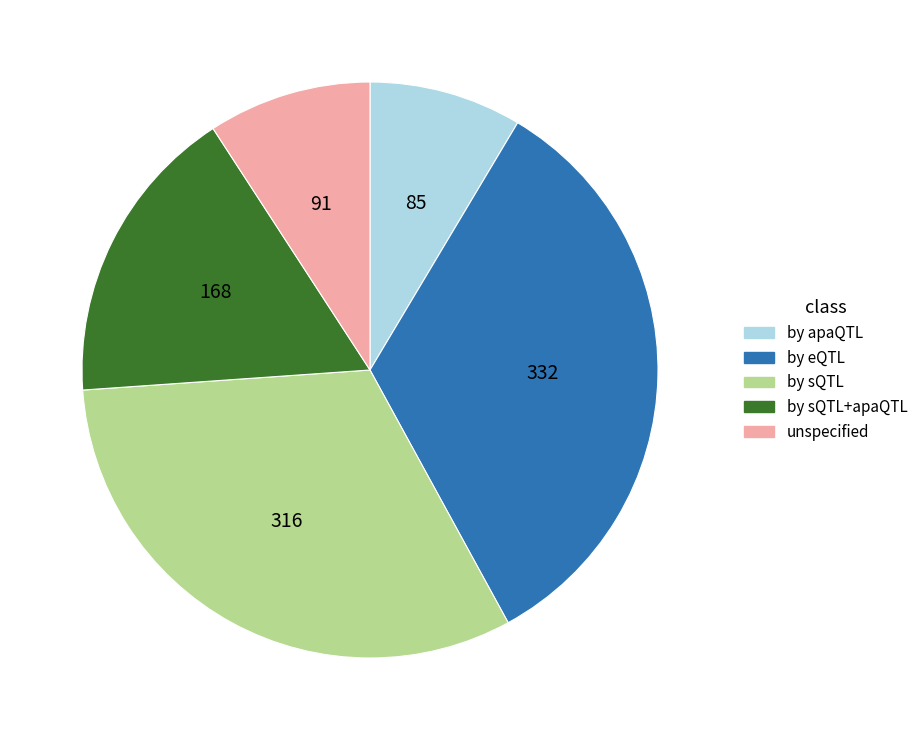

How many segments does this pie chart have?

5